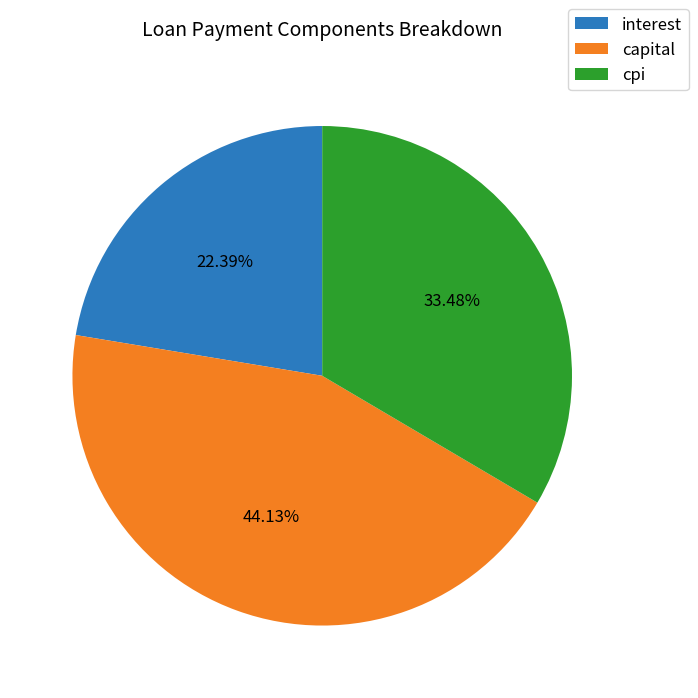

Approximately how many times larger is the value at interest compared to cpi?

0.7